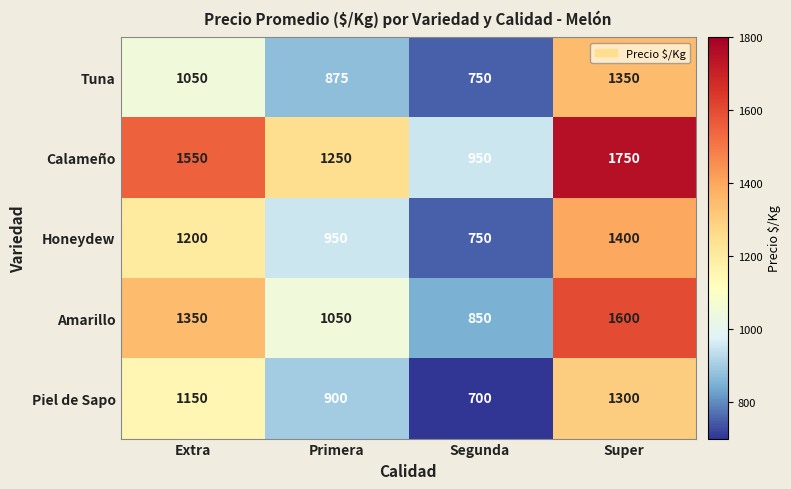

Rank the series at Primera from lowest to highest value.

Tuna, Piel de Sapo, Honeydew, Amarillo, Calameño